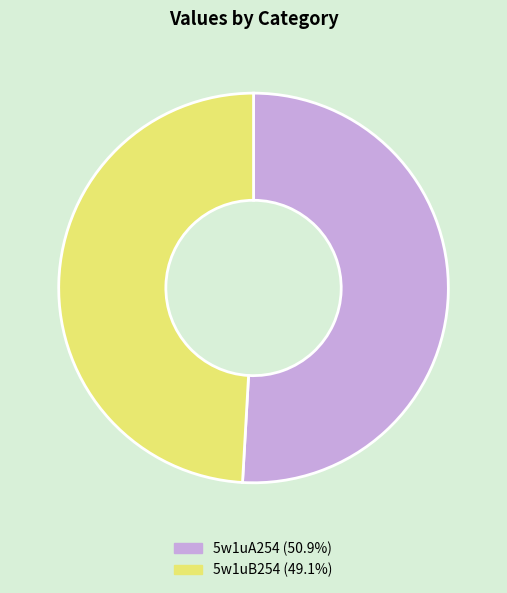

Do 5w1uA254 and 5w1uB254 together represent more than half of the pie?

Yes